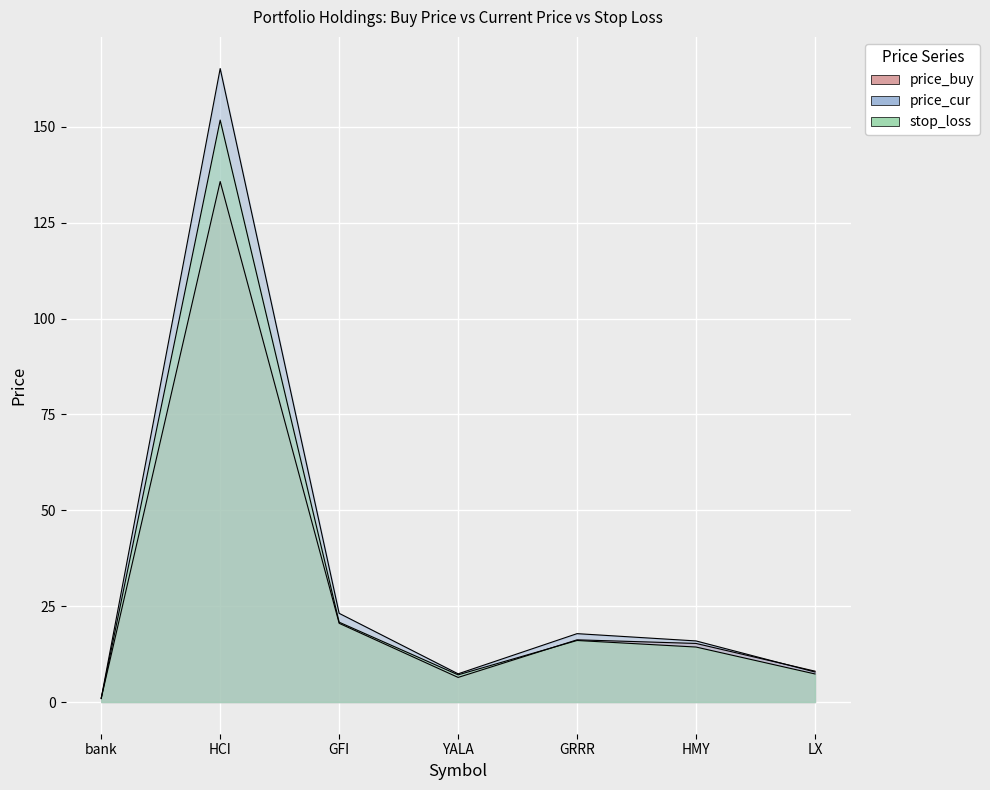

At how many categories does at least one series exceed 139?

1